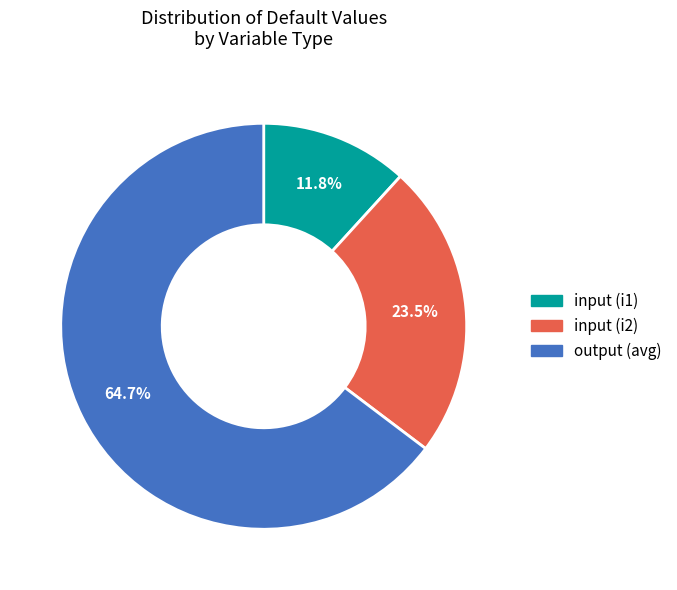

What is the ratio of the value at output (avg) to the value at input (i1)?

5.5